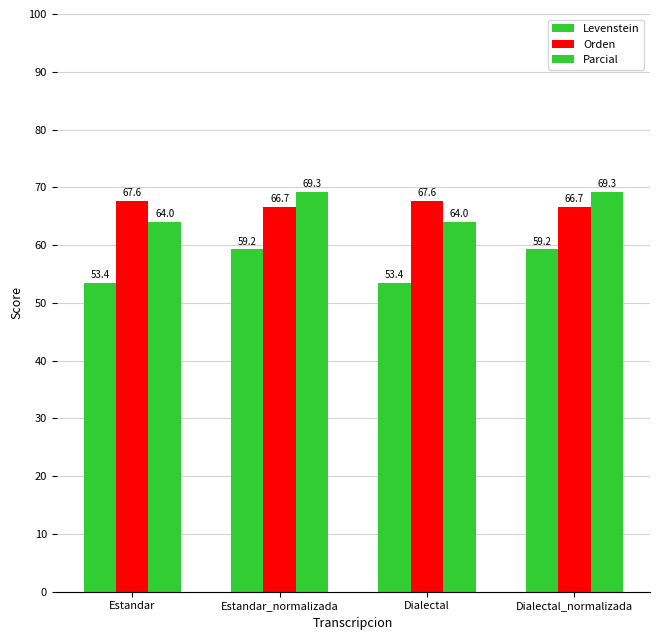

What is the value of the Levenstein bar at the 3rd from the left?

53.4